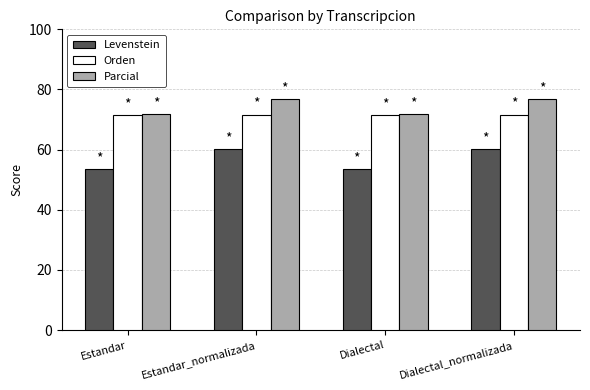

Where does the Levenstein series first go above 60?

Estandar_normalizada